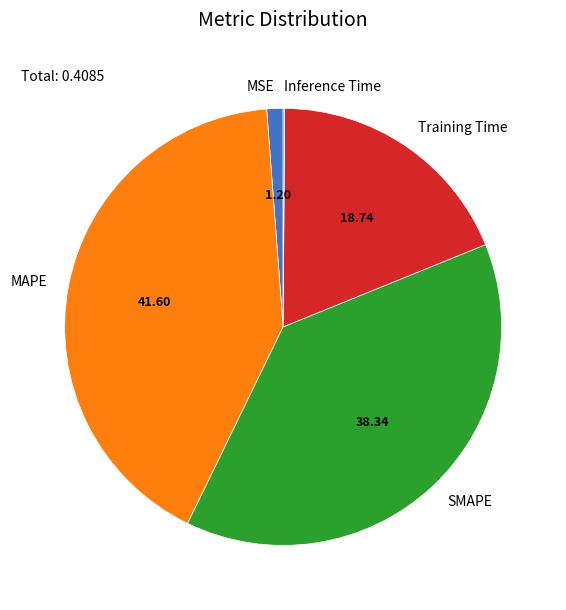

Does MSE represent more than half of the total?

No